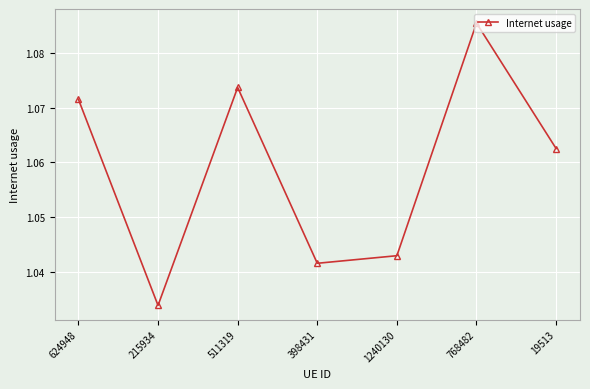

Is it true that the value at 624948 is 0.5?

False